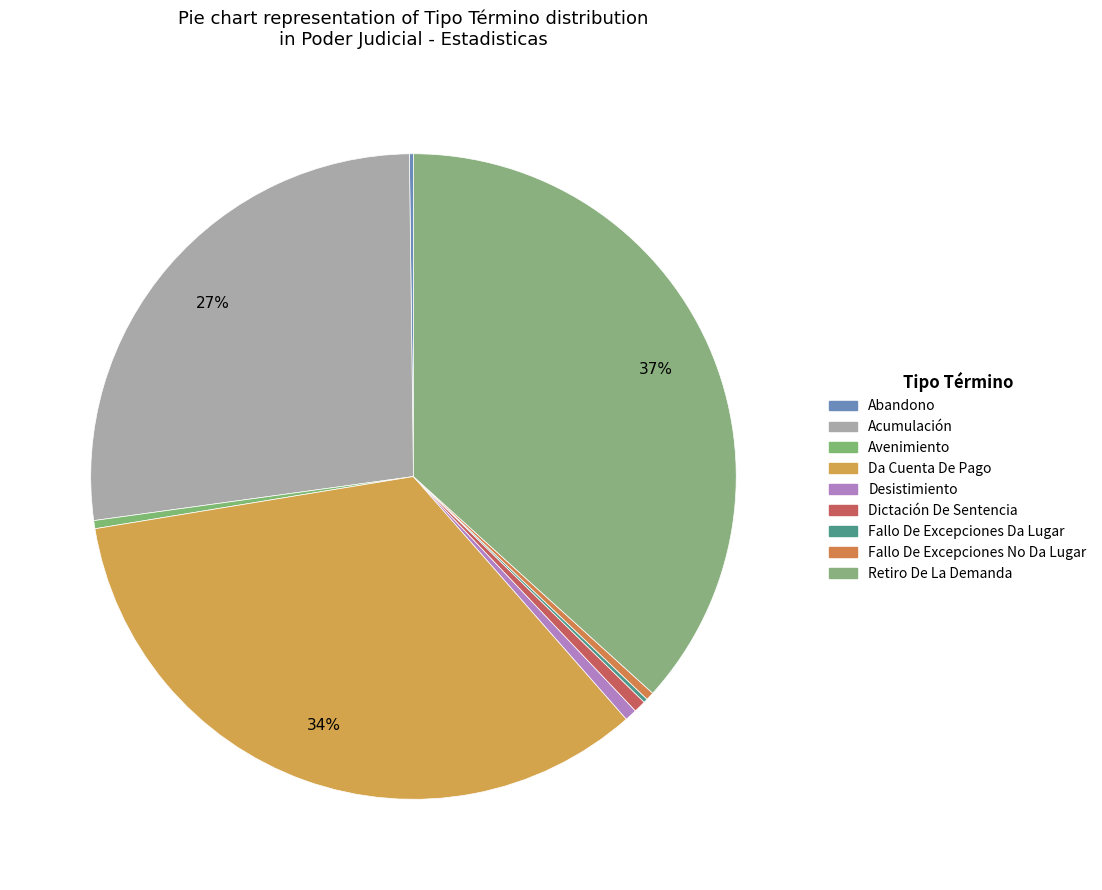

How many slices are in this pie chart?

9